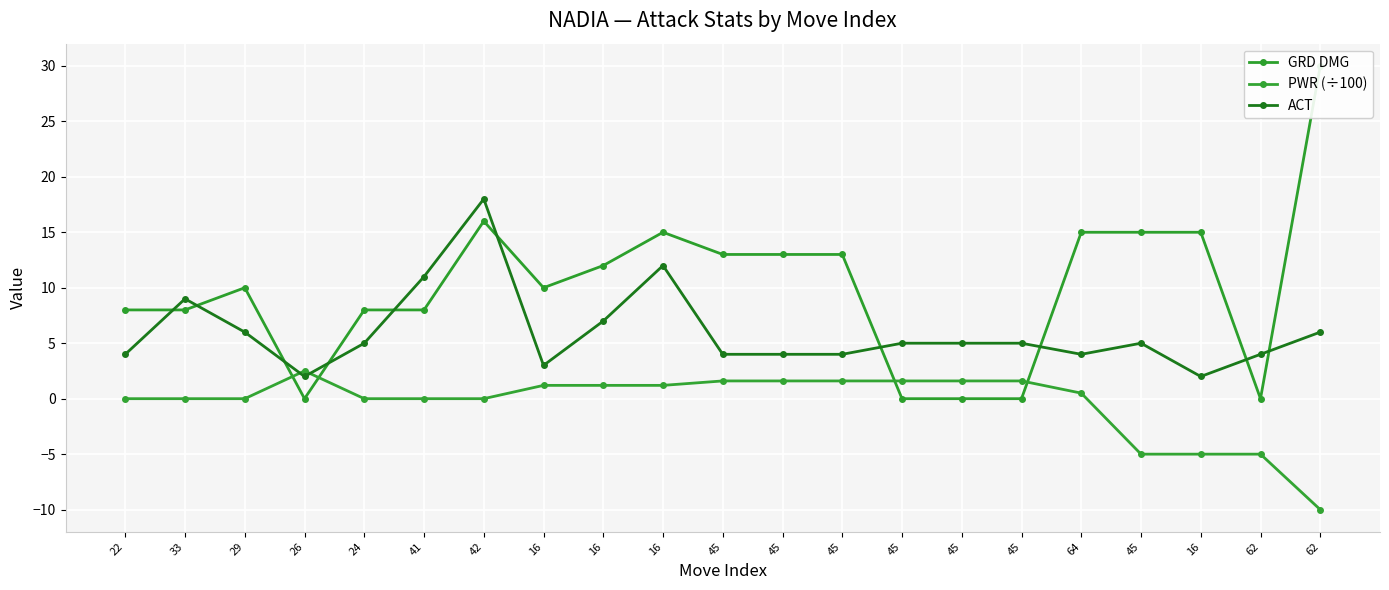

How many data points in PWR (÷100) are above 0?

11